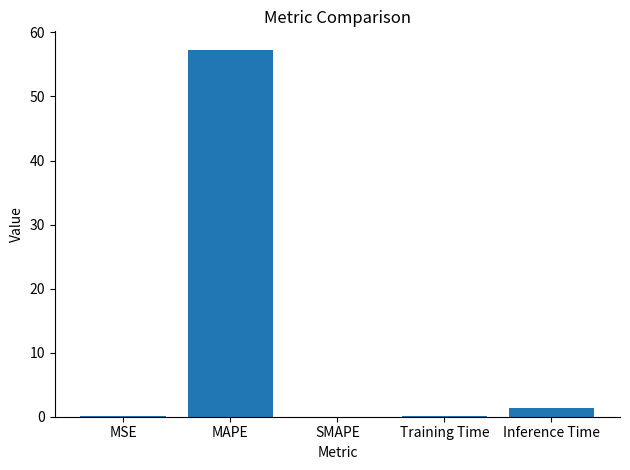

What is the difference between the values at MSE and Inference Time?

1.3